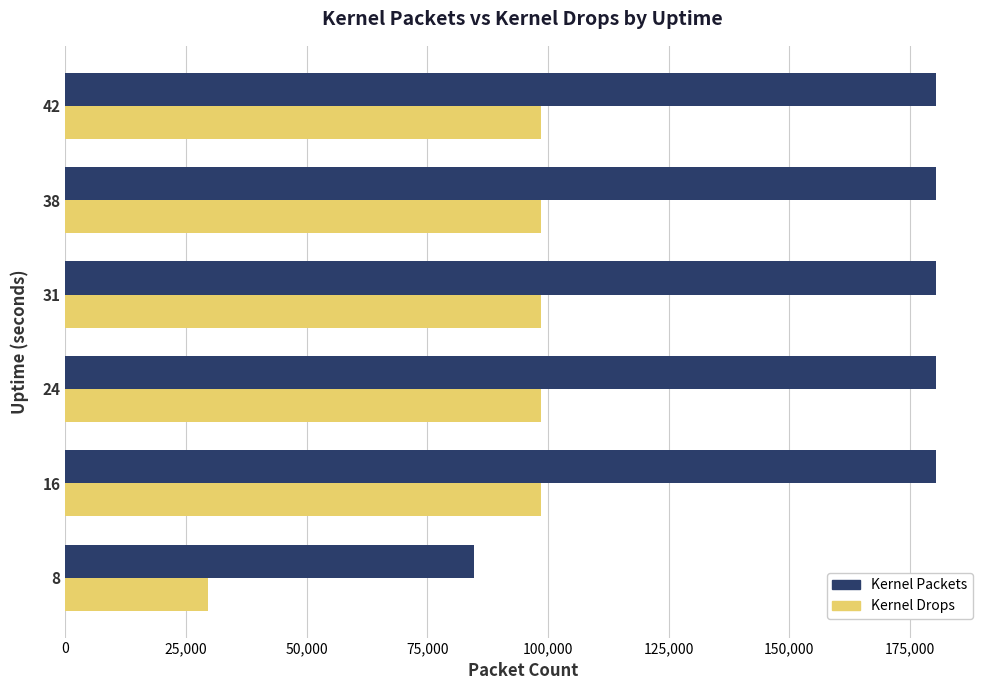

What is the sum of all Kernel Drops values?

522917